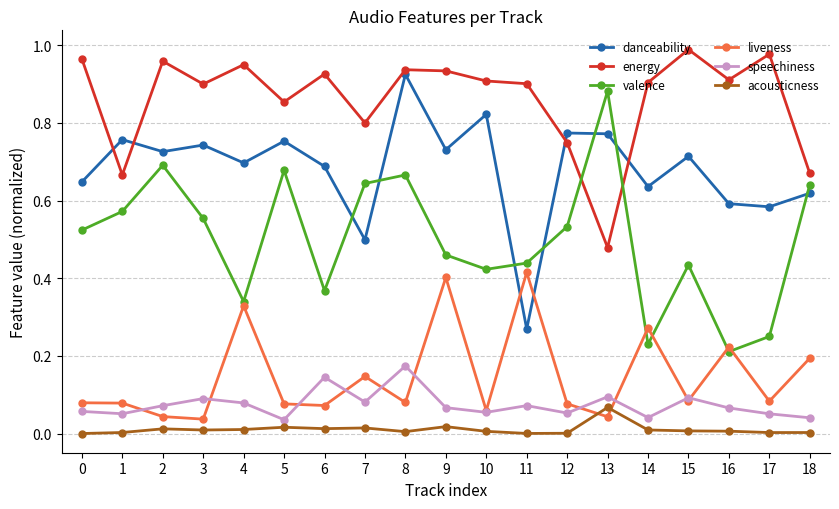

At 6, list the series in order from smallest to largest.

acousticness, liveness, speechiness, valence, danceability, energy